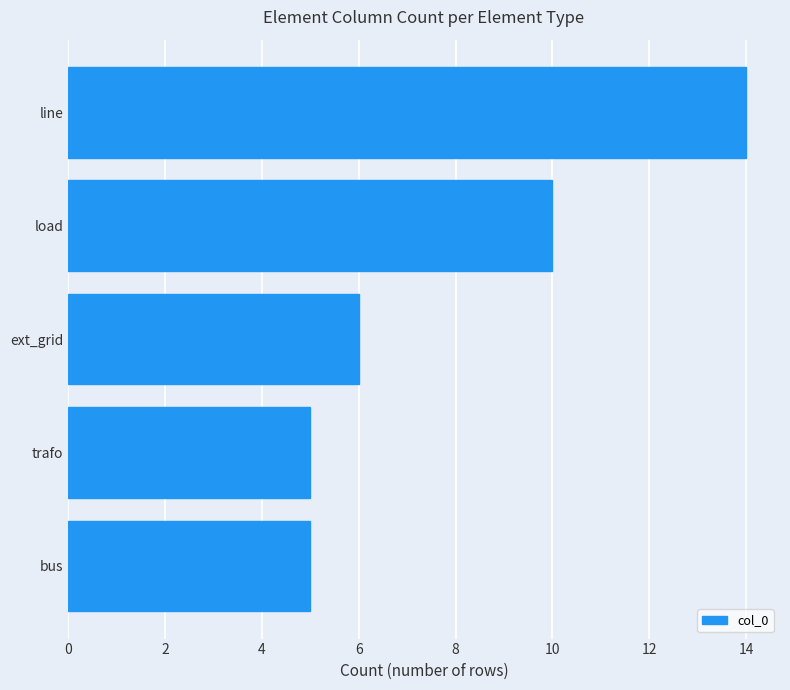

What is the greatest value displayed?

14